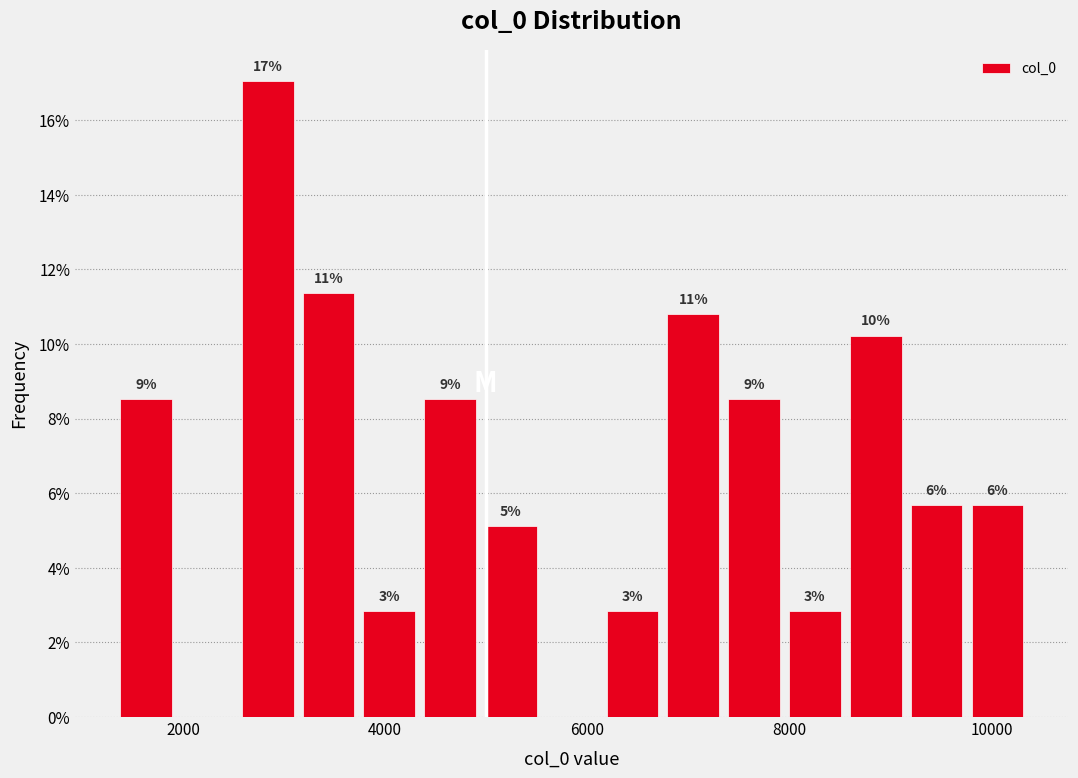

Around what value on the x-axis is the tallest bar? Give the approximate position of its centre, as read against the axis.

2800